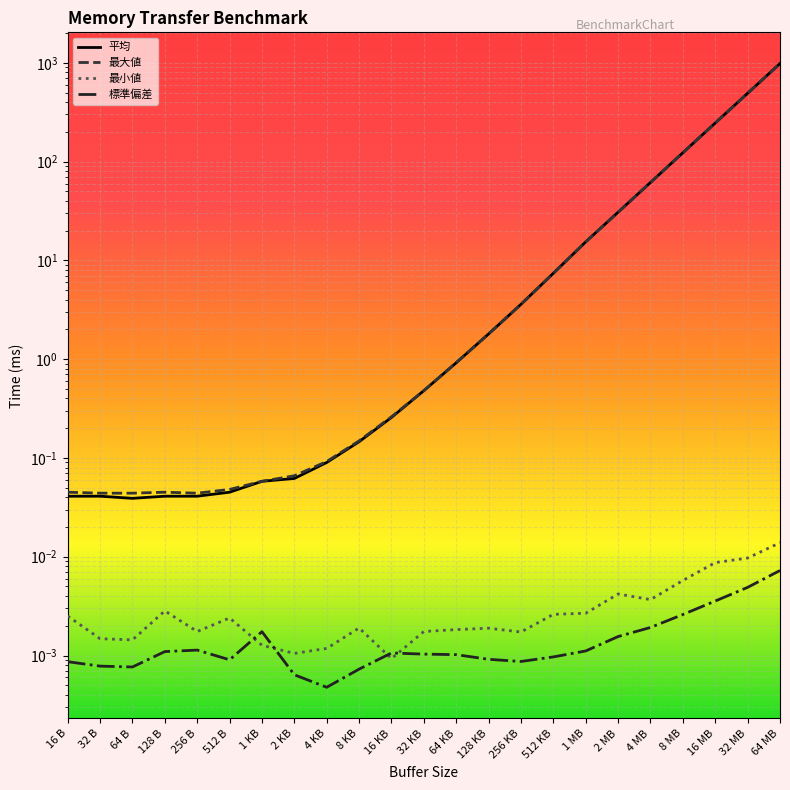

Is it true that 最大値 equals 0.1 at 1 KB?

False